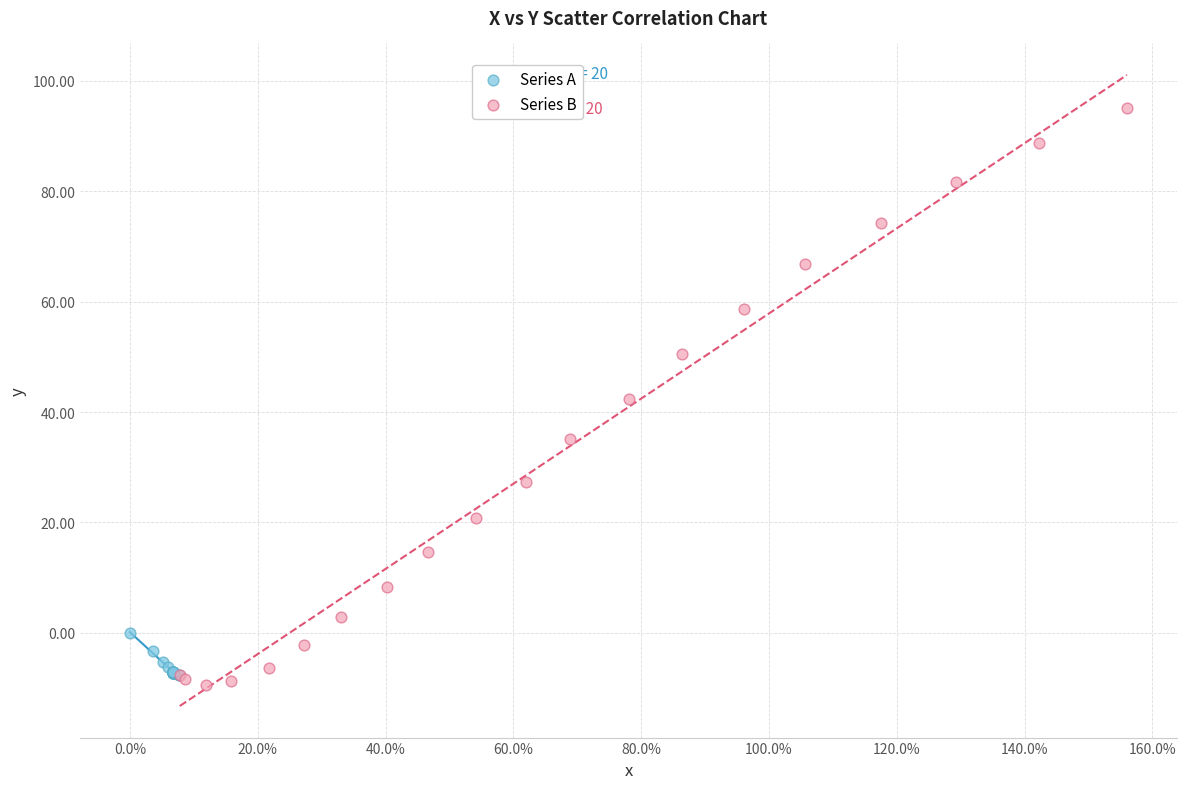

Which series reaches the maximum Y coordinate?

Series B